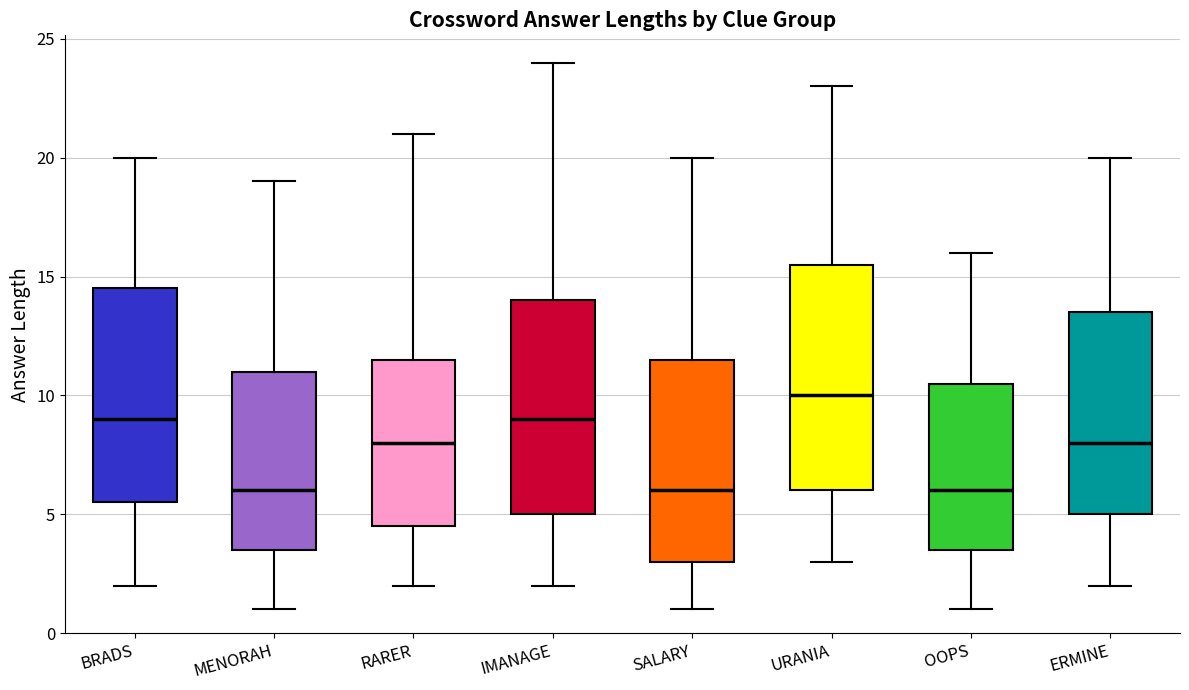

Reading left to right, transcribe this box plot: for each box, give where its median line is, the range the box spans, and where its two whiskers end, as read against the y-axis. The values are not printed on the chart, so give them approximately, as read against the axis.

BRADS: median 9.0, box 5.5 to 14.5, whiskers 2.0 to 20.0
MENORAH: median 6.0, box 3.5 to 11.0, whiskers 1.0 to 19.0
RARER: median 8.0, box 4.5 to 11.5, whiskers 2.0 to 21.0
IMANAGE: median 9.0, box 5.0 to 14.0, whiskers 2.0 to 24.0
SALARY: median 6.0, box 3.0 to 11.5, whiskers 1.0 to 20.0
URANIA: median 10.0, box 6.0 to 15.5, whiskers 3.0 to 23.0
OOPS: median 6.0, box 3.5 to 10.5, whiskers 1.0 to 16.0
ERMINE: median 8.0, box 5.0 to 13.5, whiskers 2.0 to 20.0